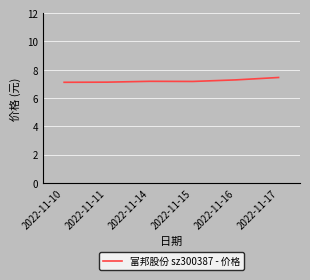

How many lines are shown in the chart?

1